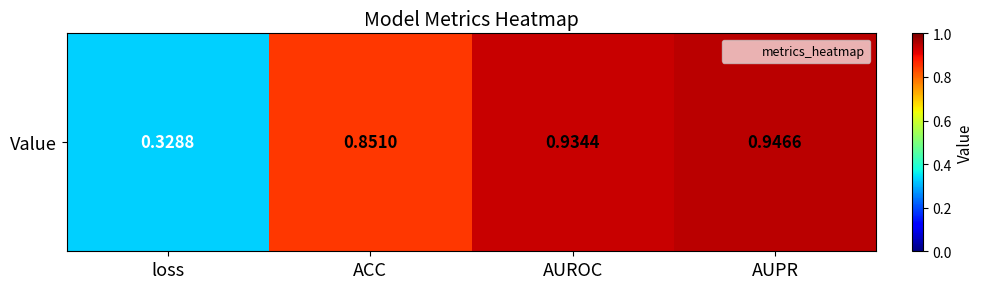

The chart shows a value of 0.3 at loss. True or false?

True